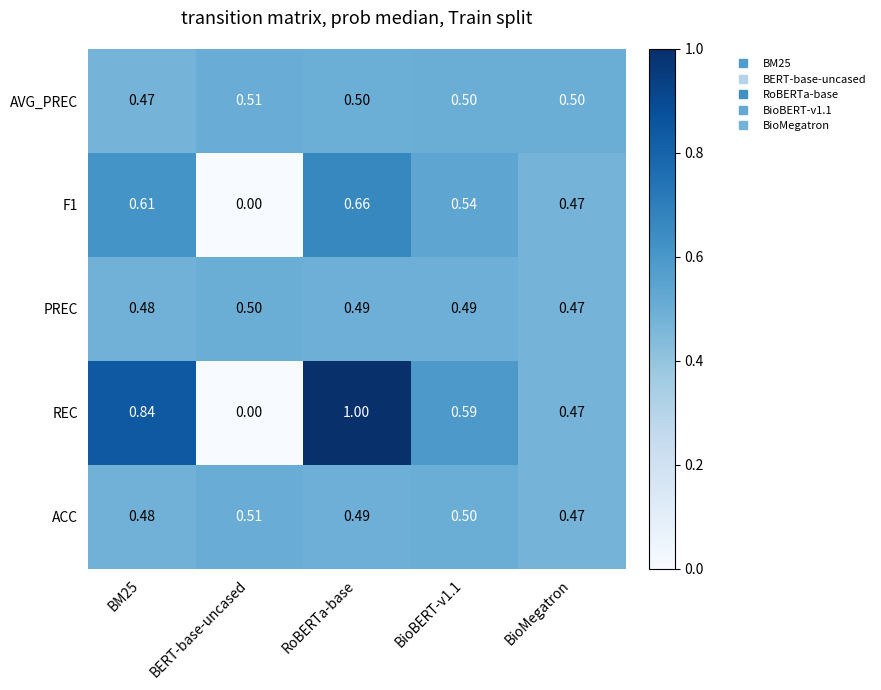

At which category is the sum across all series the highest?

RoBERTa-base